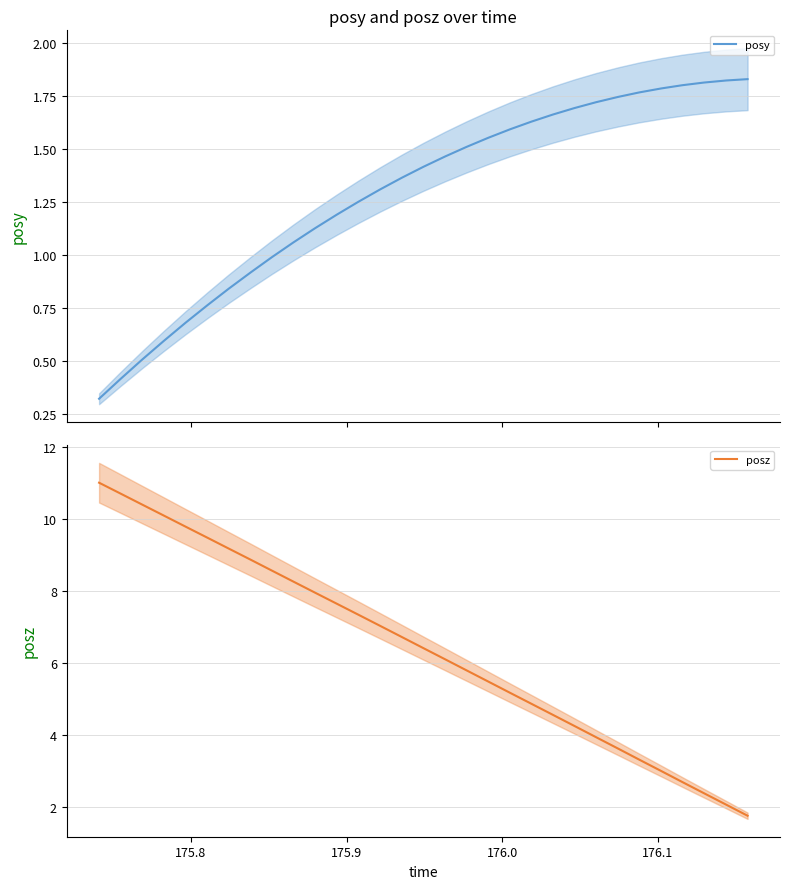

How many series are shown in this chart?

2